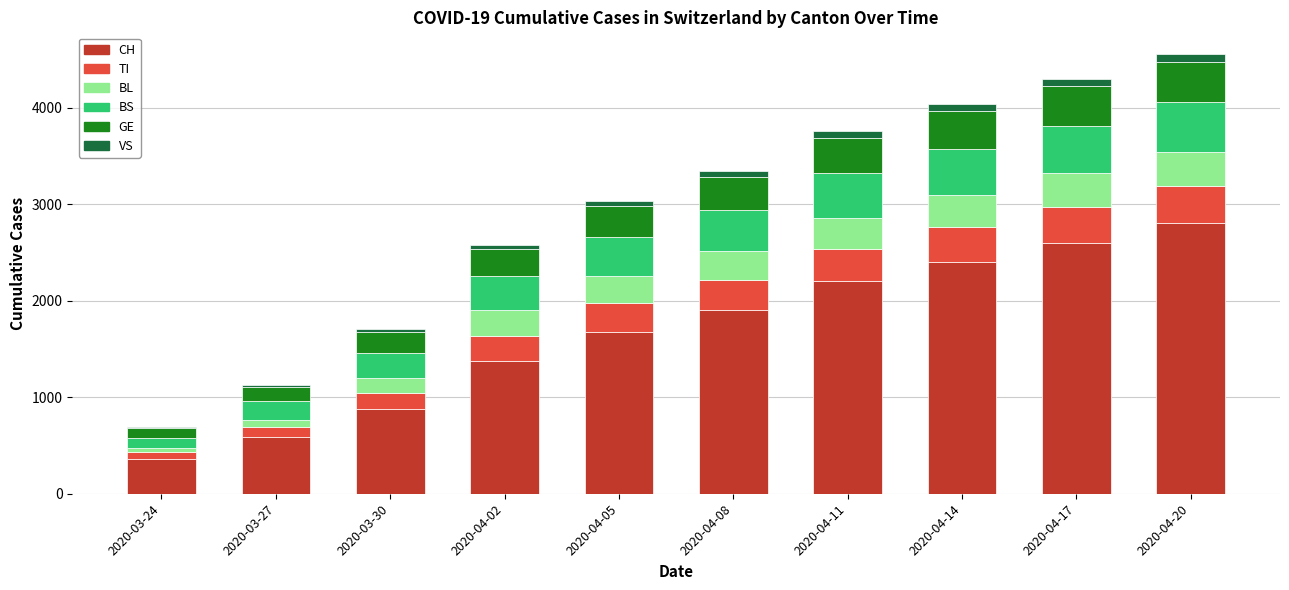

Which category has the highest value in the CH series?

2020-04-20